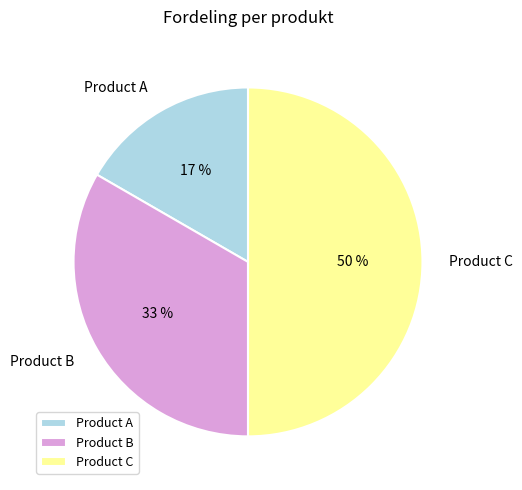

Does Product B account for over 50% of the chart?

No